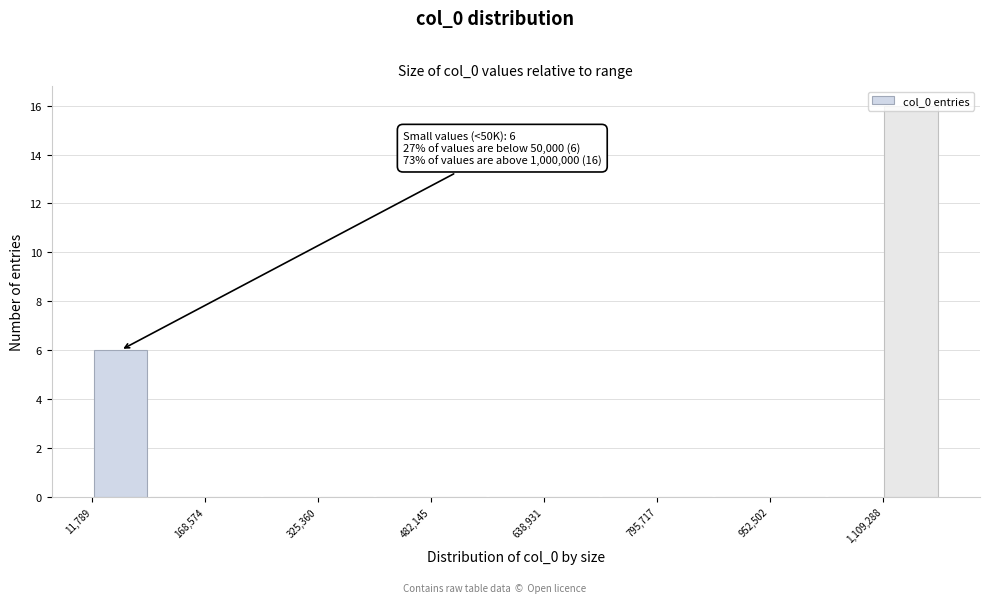

Around what value on the x-axis is the tallest bar? Give the approximate position of its centre, as read against the axis.

1140000